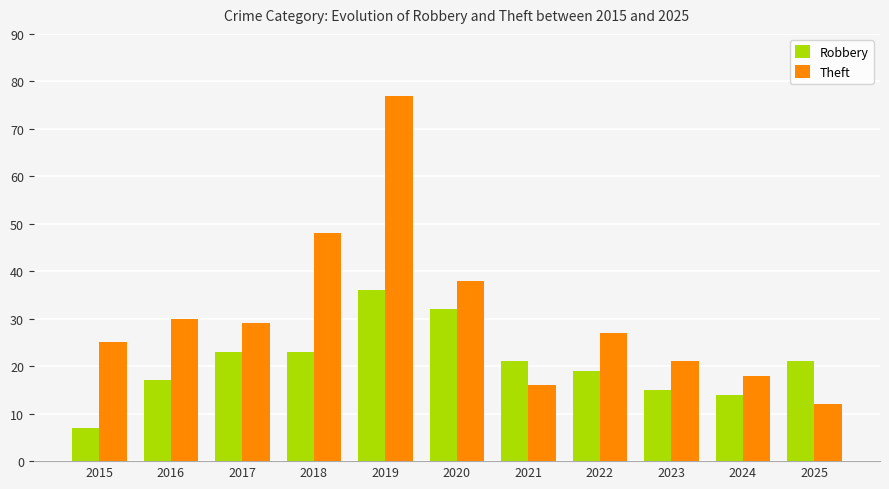

Rank the categories by Theft value from lowest to highest.

2025, 2021, 2024, 2023, 2015, 2022, 2017, 2016, 2020, 2018, 2019